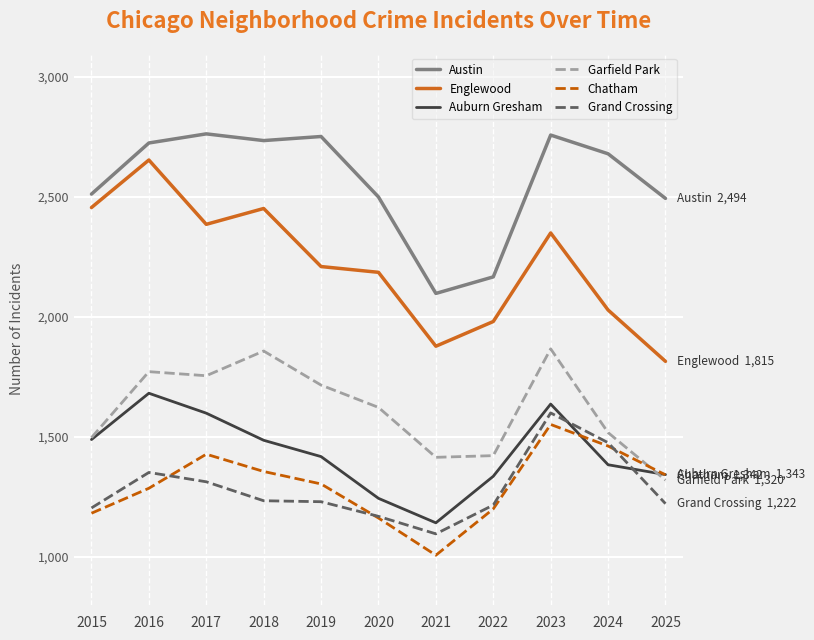

True or false: Austin and Grand Crossing intersect in this chart.

False